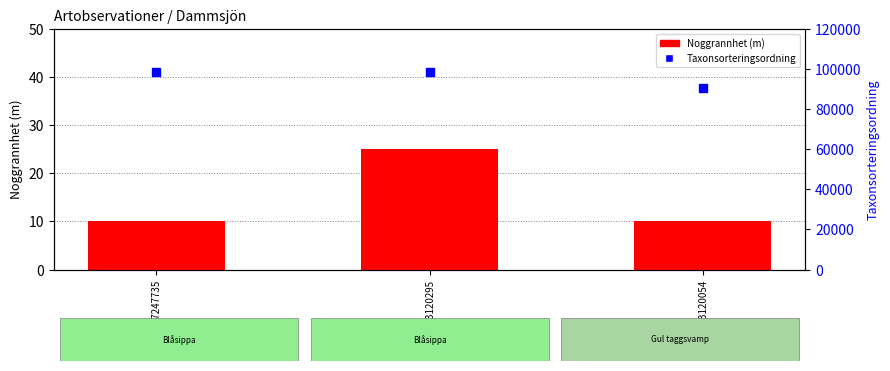

Is the value of Noggrannhet (m) at 103120054 greater than the value of Taxonsorteringsordning at 57247735?

No